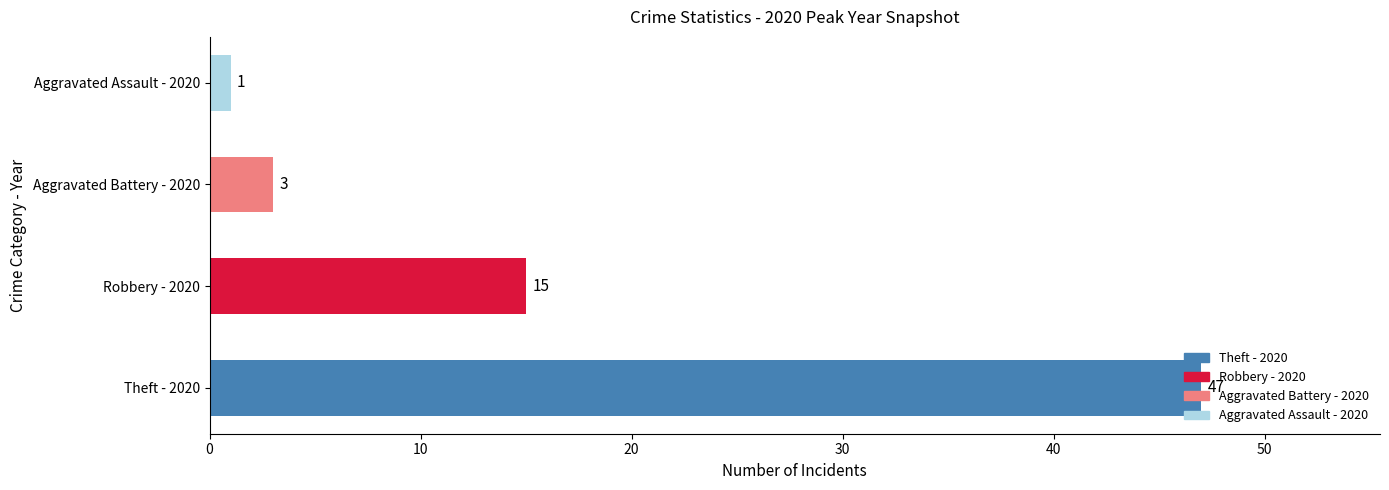

What is the greatest value displayed?

47